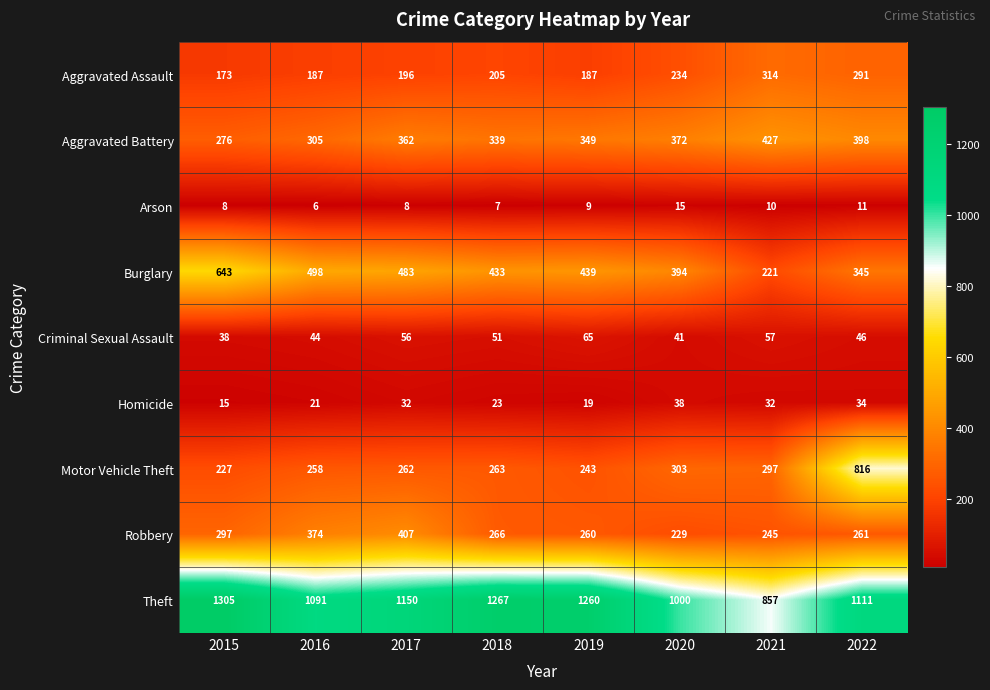

What is the sum of all Motor Vehicle Theft values?

2669